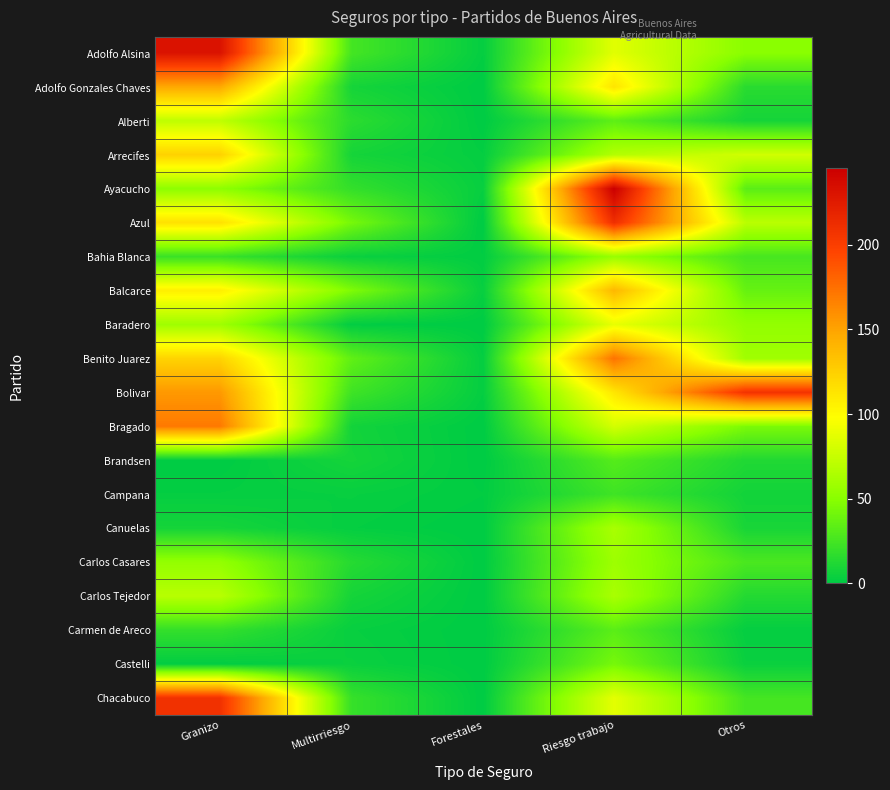

How many categories are shown in the chart?

5